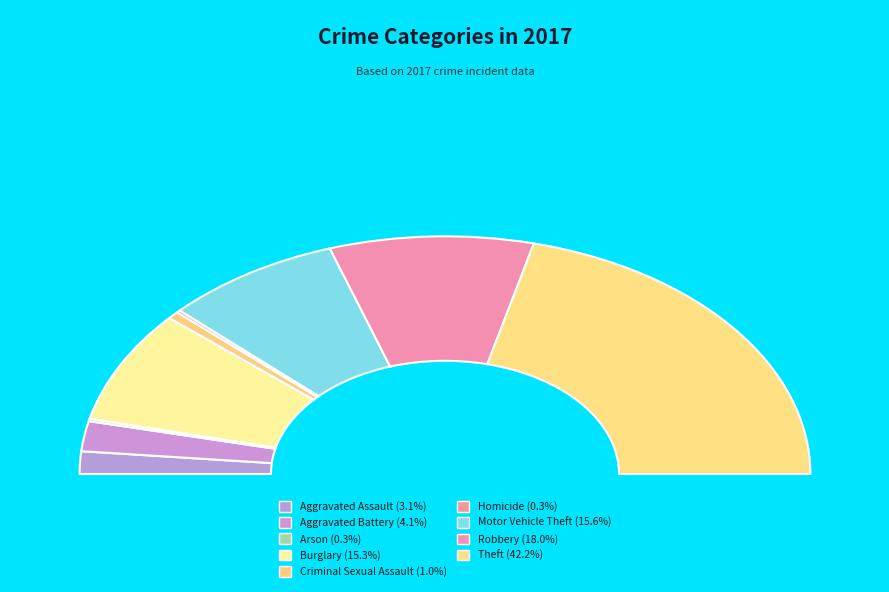

How many segments does this pie chart have?

9